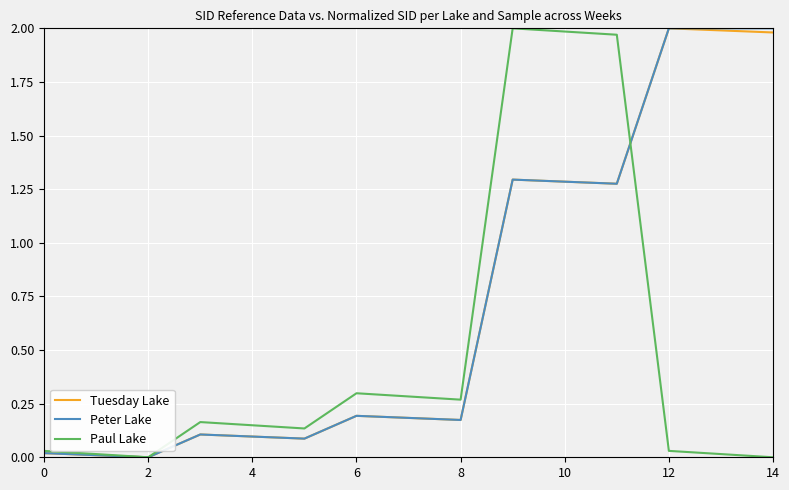

What is the difference between the maximum and second lowest values in the Peter Lake series?

2.0